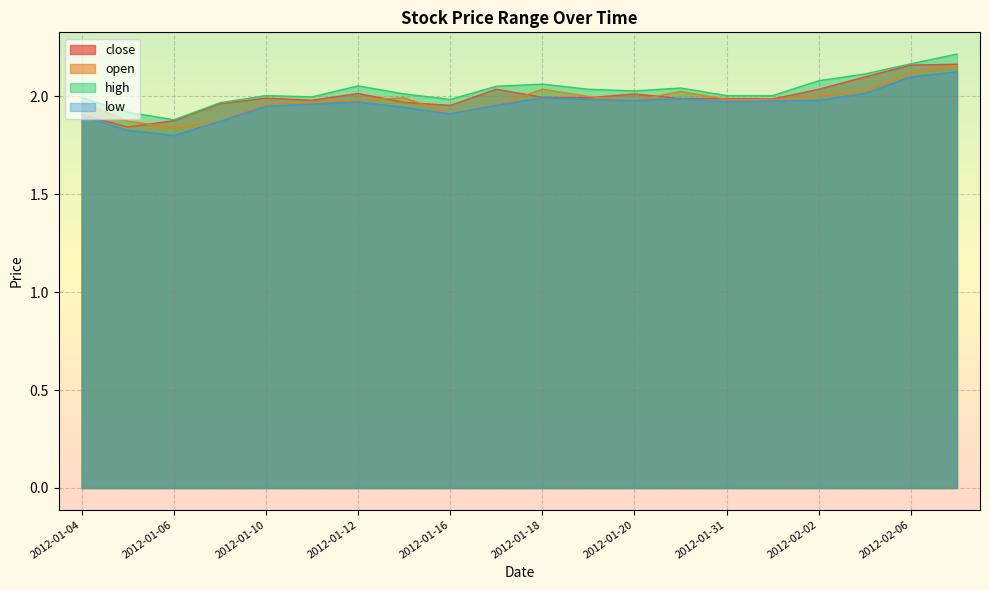

Does the chart display data point markers on the line(s)?

No